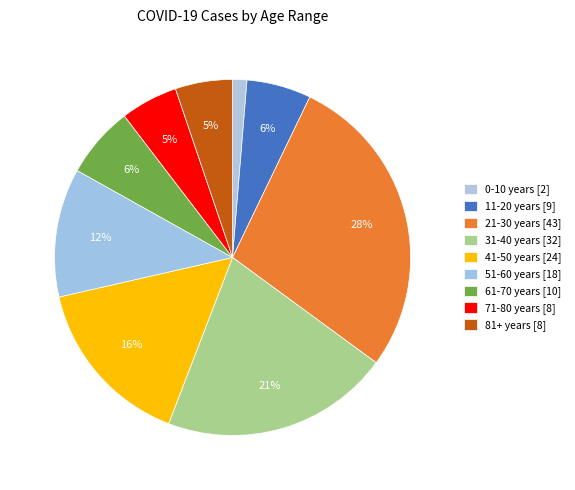

Is it true that 31-40 years is 33% of the pie?

False